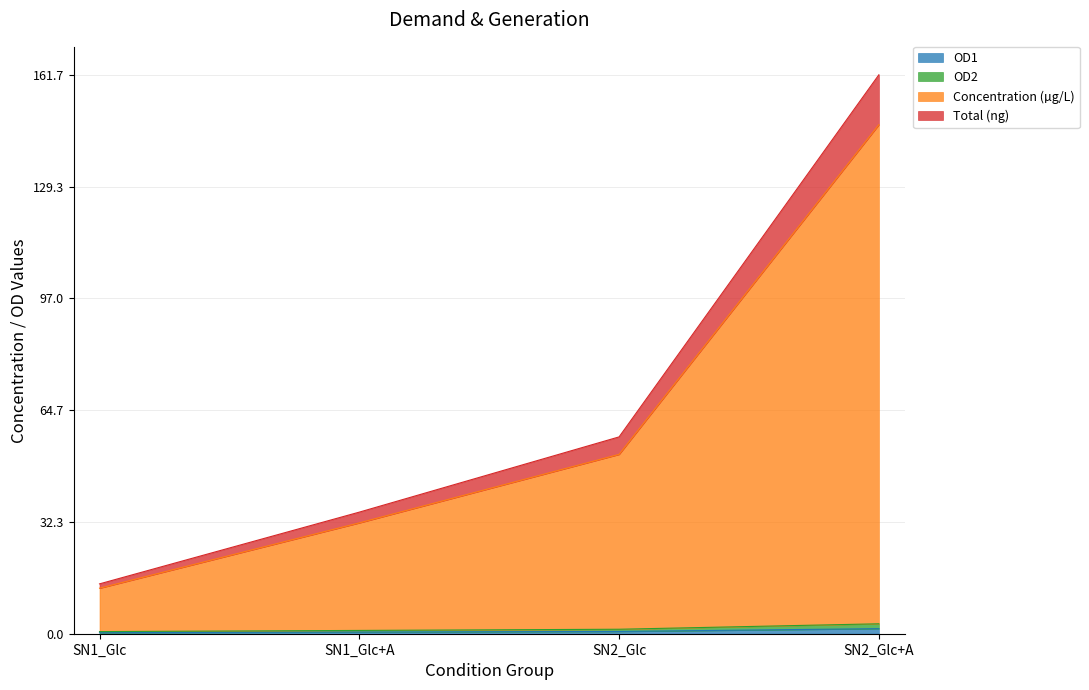

What position from the left is SN2_Glc?

3